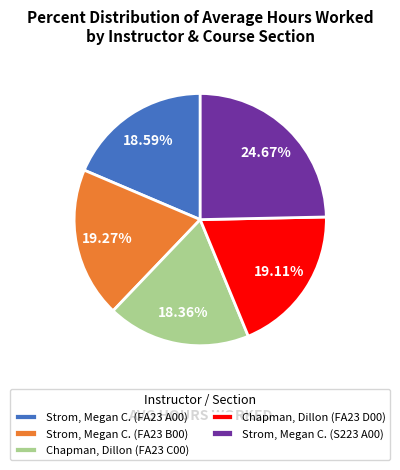

What is the largest slice in the pie chart?

Strom, Megan C. (S223 A00)